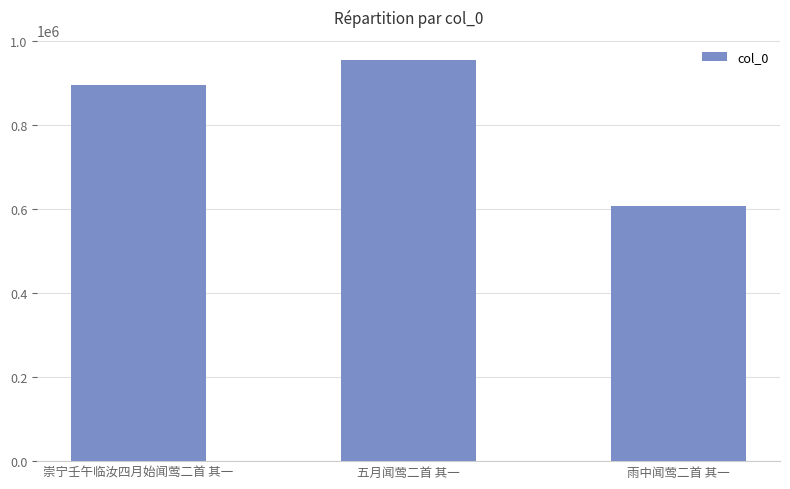

Approximately how many times larger is the value at 崇宁壬午临汝四月始闻莺二首 其一 compared to 五月闻莺二首 其一?

0.9